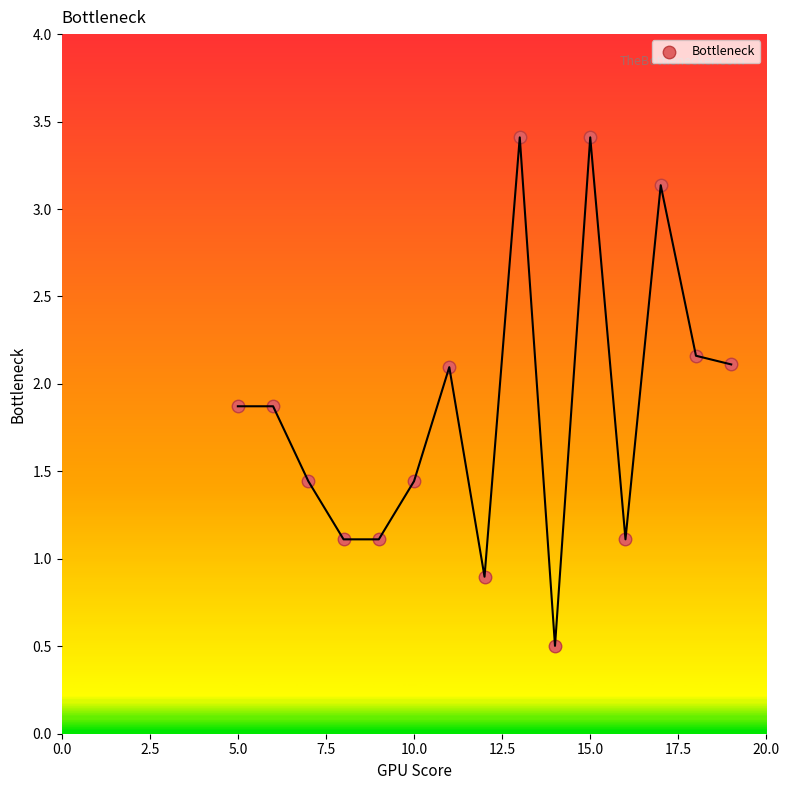

What is the range of X values (max minus min)?

14.0